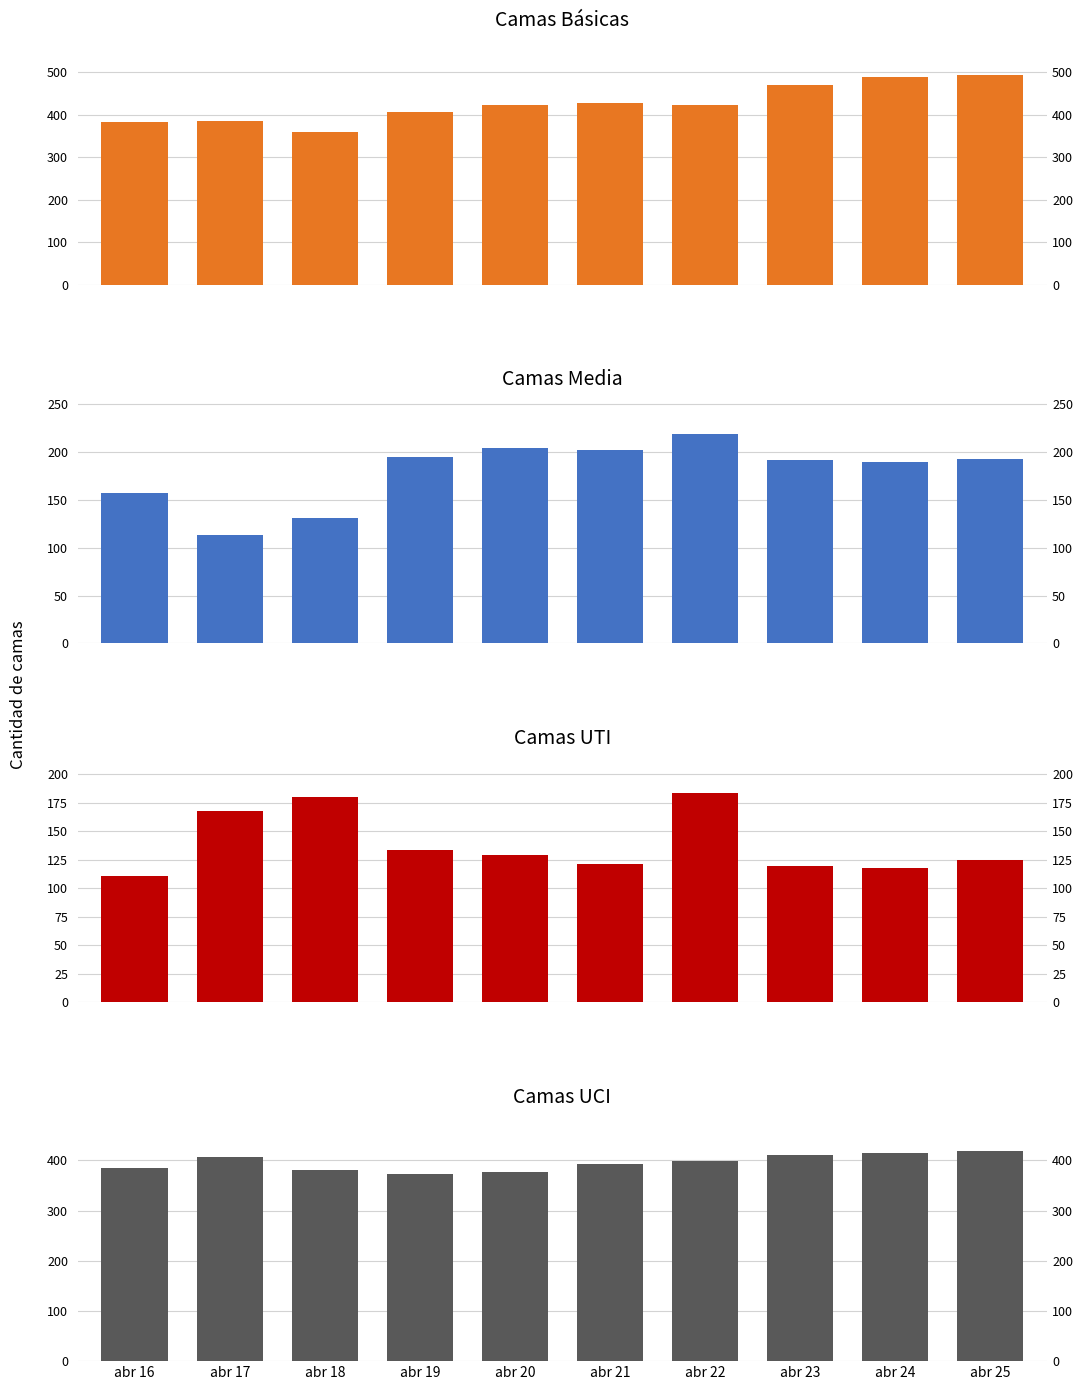

Which series changed the most between abr 23 and abr 25?

Basica